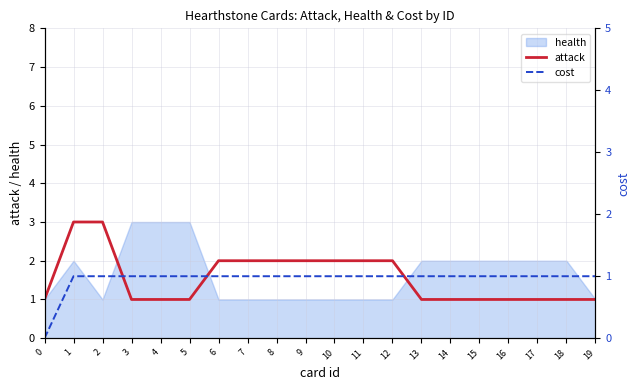

The attack series shows 1 at 3. True or false?

True